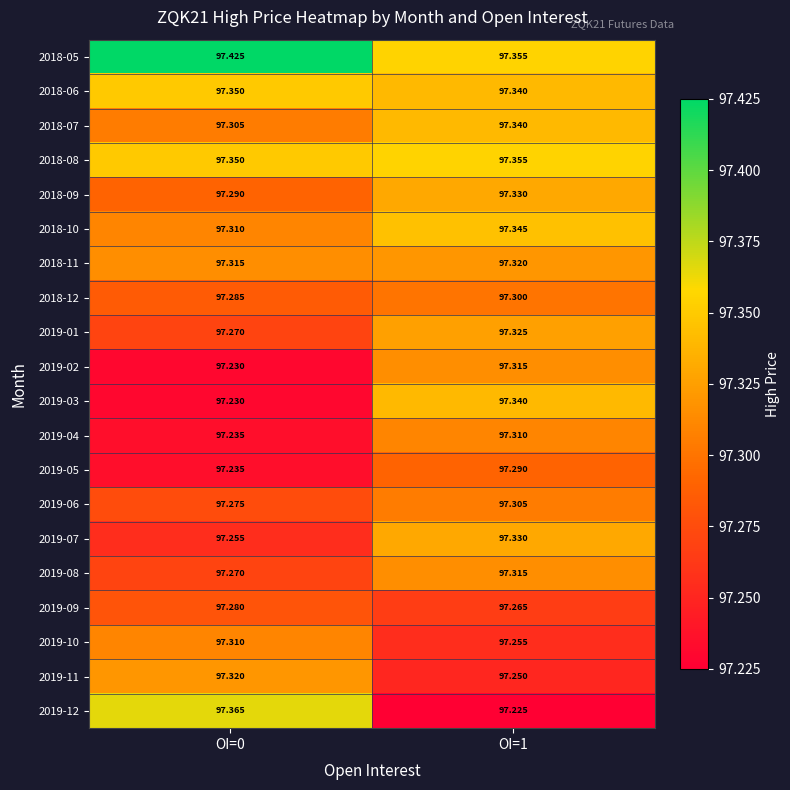

Is the value of 2018-08 at OI=1 greater than the value of 2019-07 at OI=1?

Yes